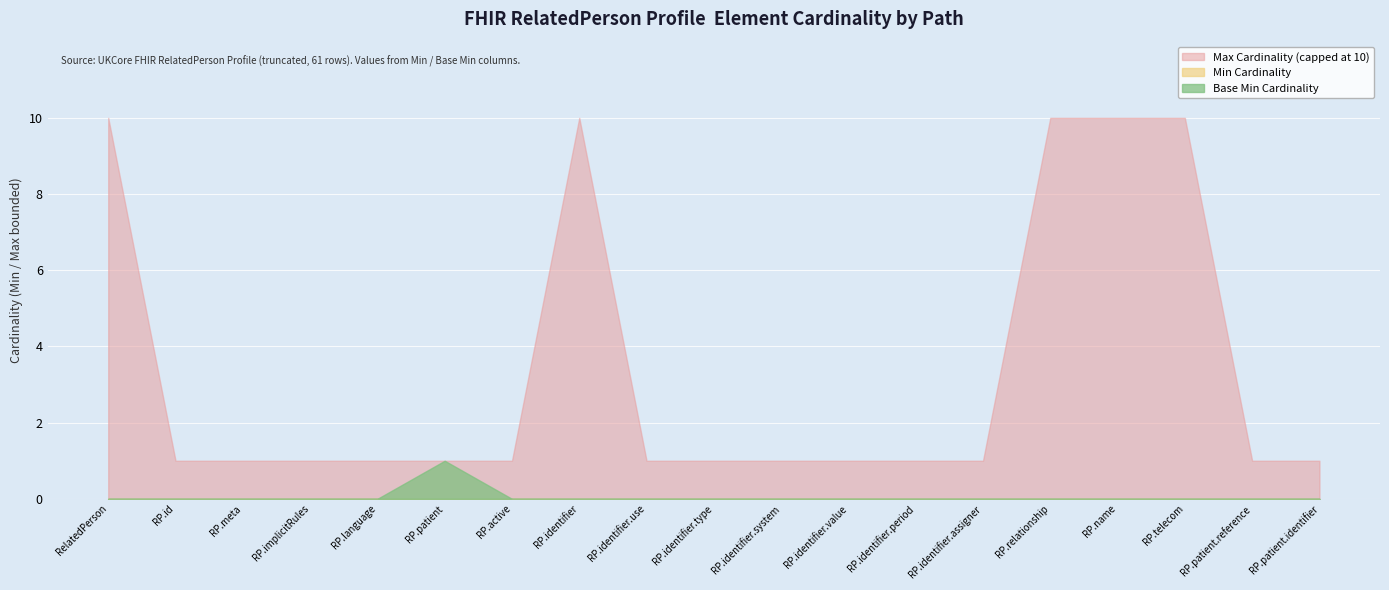

Which series has the largest total across all categories?

Max Cardinality (capped at 10)